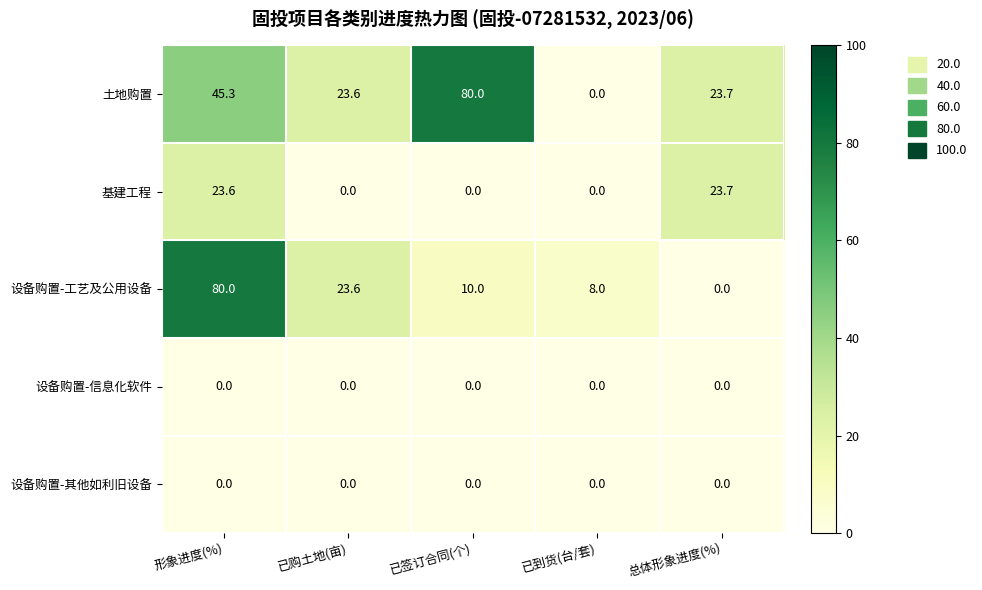

What is the spread (max minus min) of values at 已签订合同(个)?

80.0